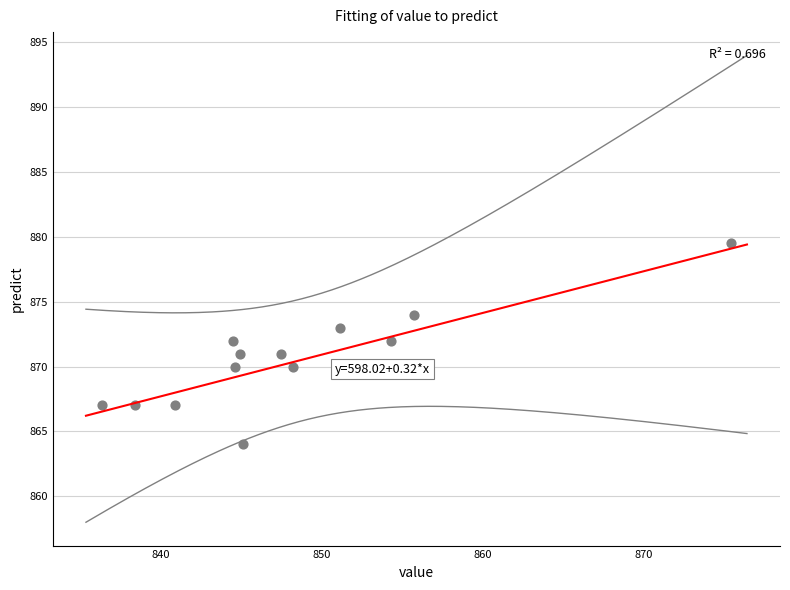

What is the range of X values (max minus min)?

39.1